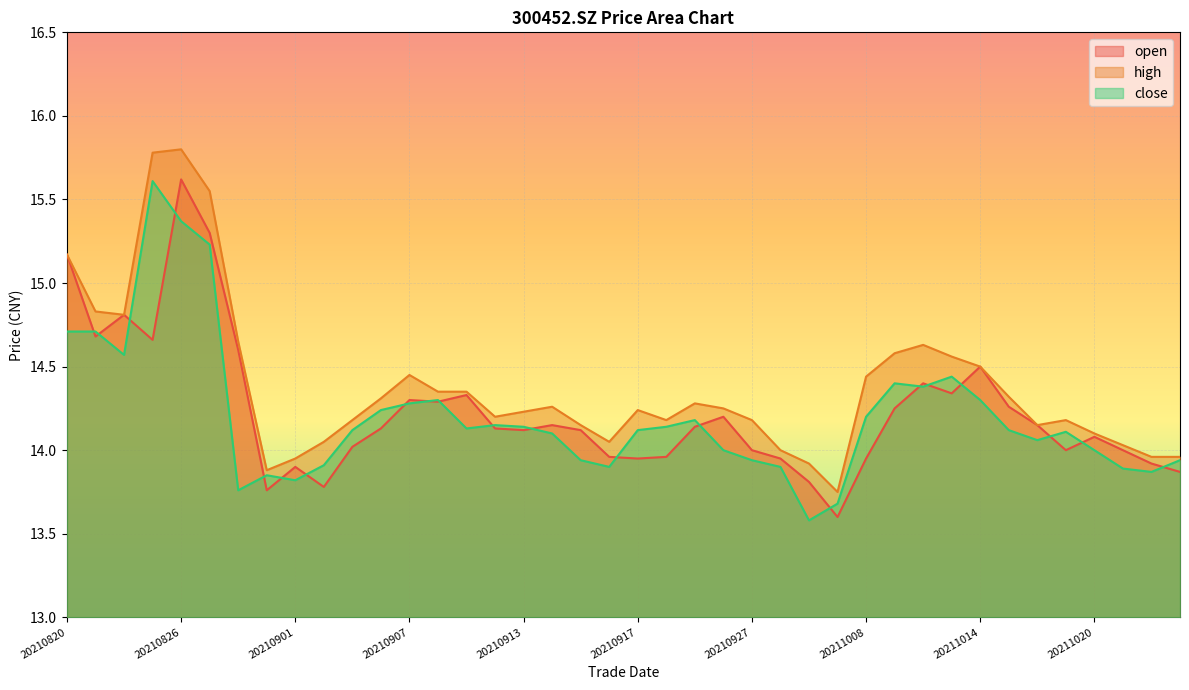

At which category does close reach its first local valley?

20210824